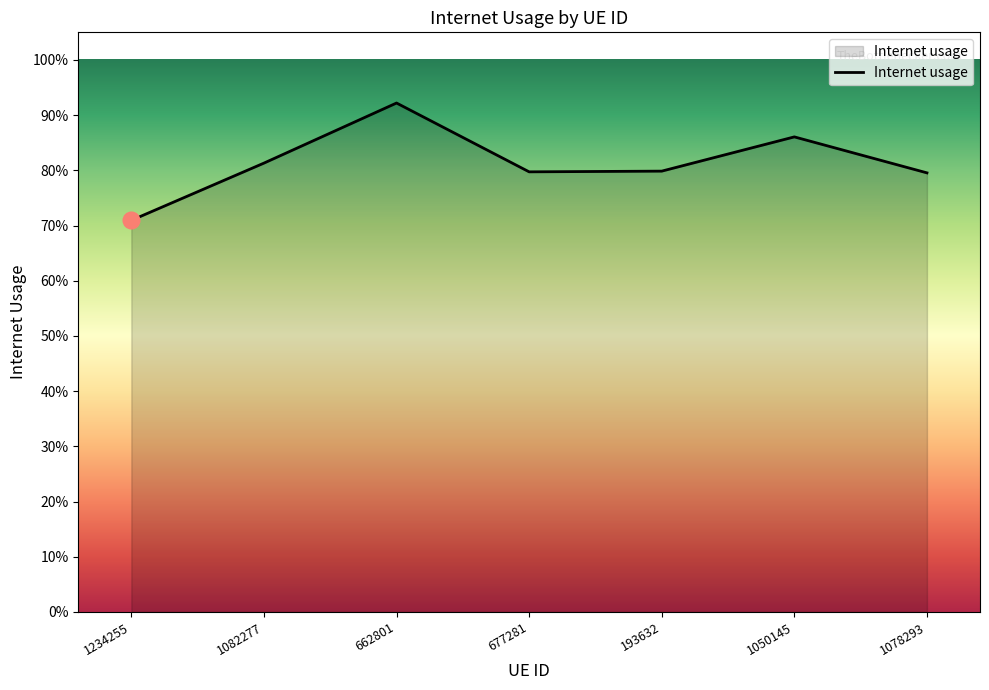

What is the difference between the maximum and minimum values?

0.2